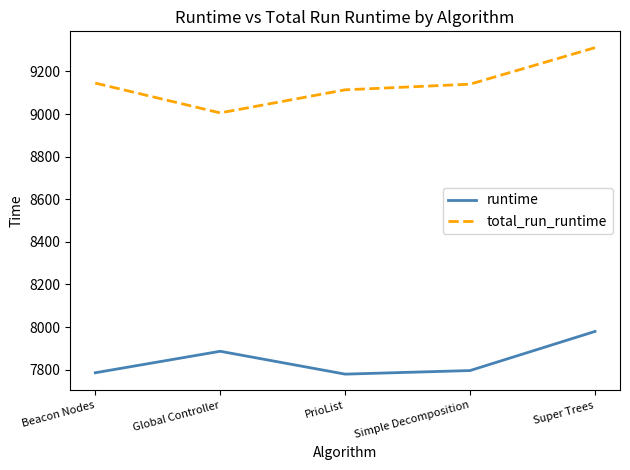

Rank the series by their average value, from highest to lowest.

total_run_runtime, runtime